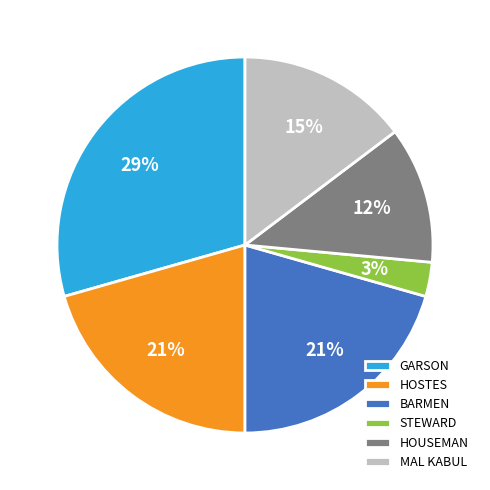

What is the smallest slice in the pie chart?

STEWARD